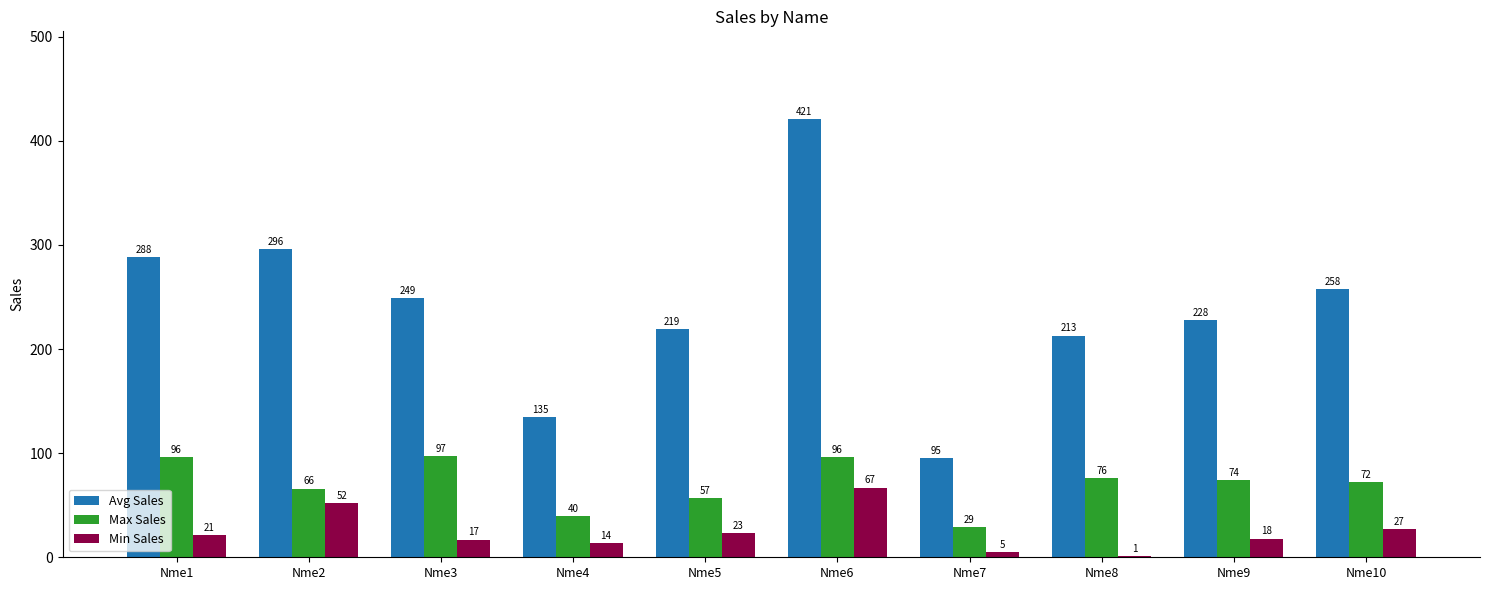

What is the sum of all Min Sales values?

245